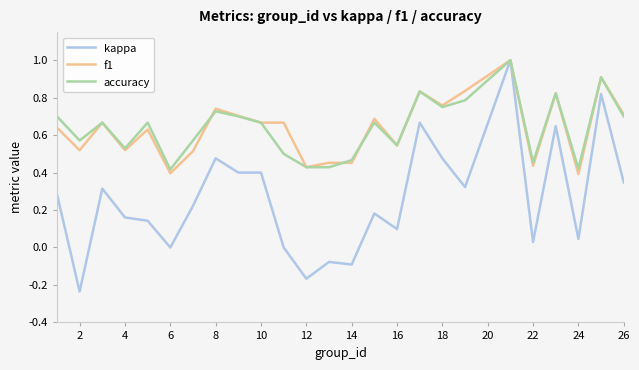

What is the maximum value shown in the chart?

1.0